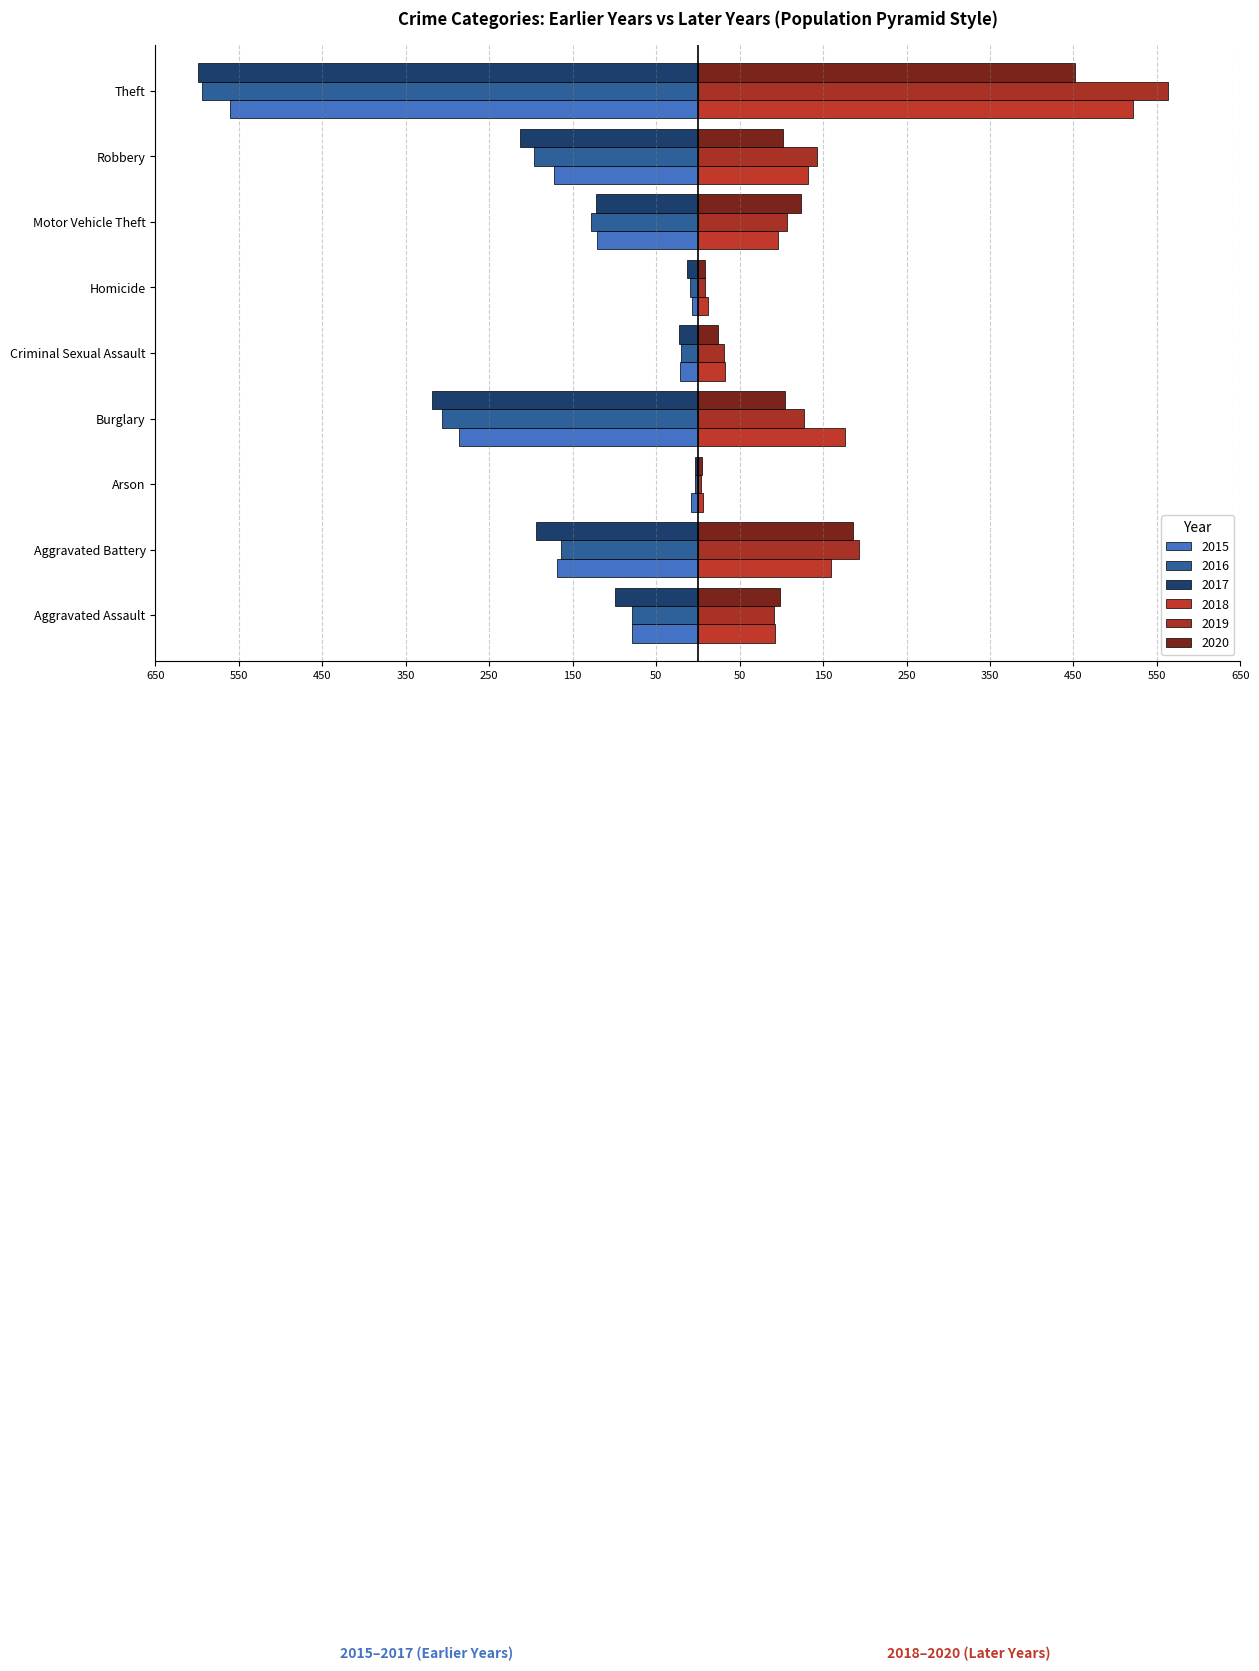

At Arson, list the series in order from smallest to largest.

2015, 2017, 2016, 2019, 2020, 2018